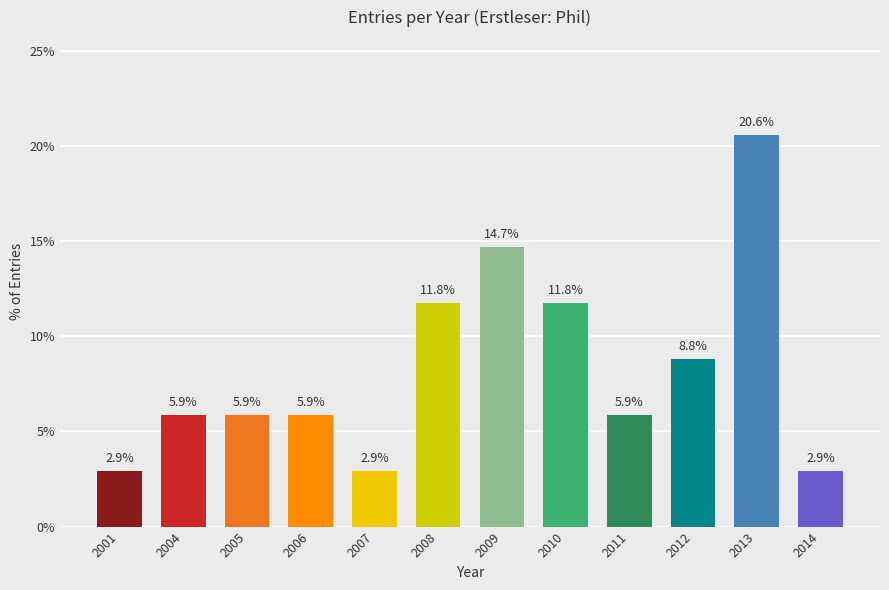

What is the minimum value shown in the chart?

2.9